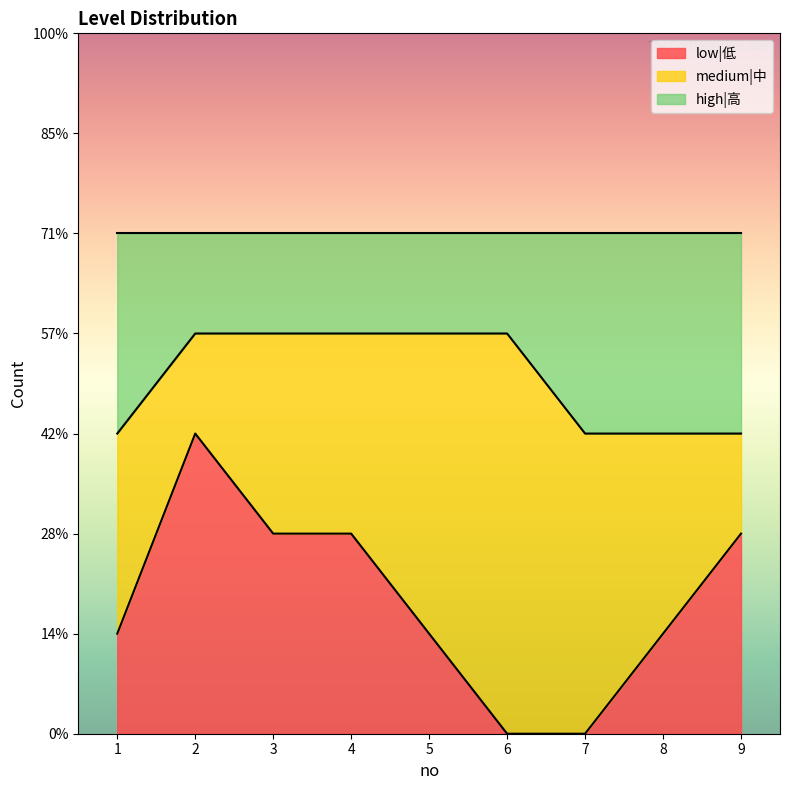

Is the value of high|高 at 5 greater than the value of low|低 at 5?

Yes